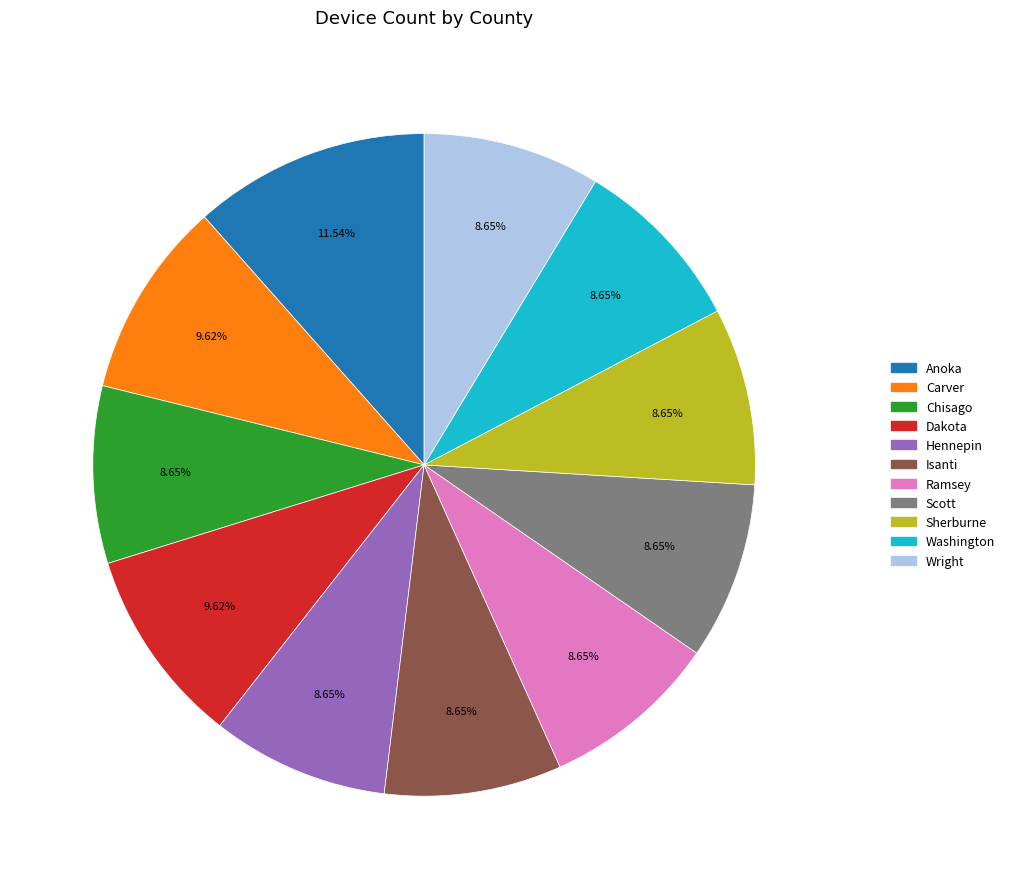

To the nearest percent, what percentage of the pie is Scott?

9%